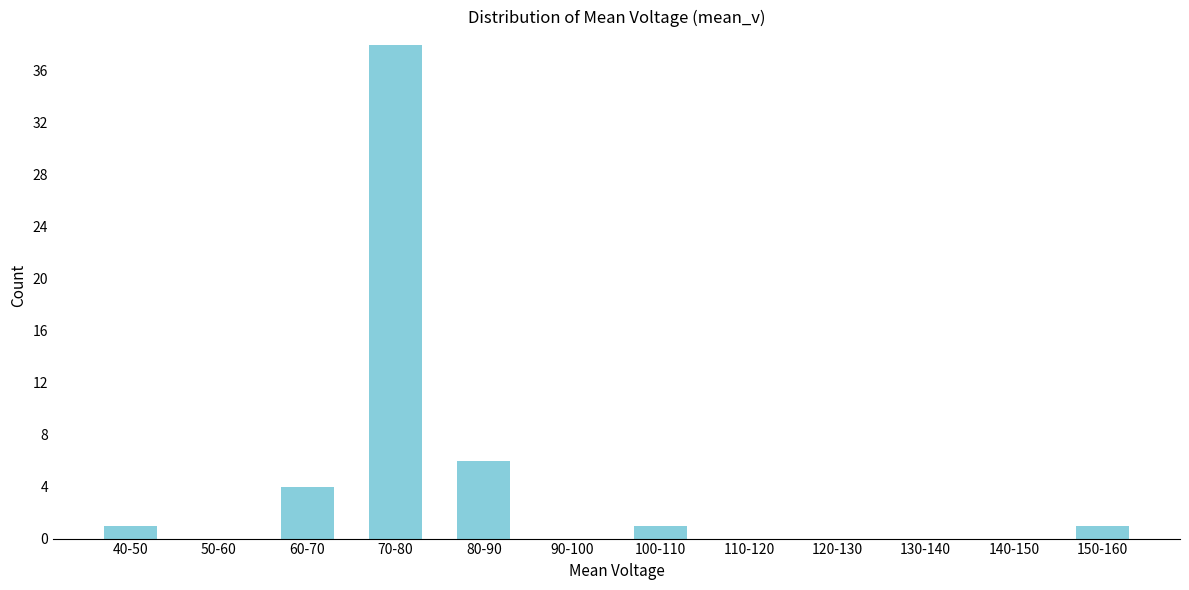

Reading right to left, extract all data points from this chart.

150-160=1	140-150=0	130-140=0	120-130=0	110-120=0	100-110=1	90-100=0	80-90=6	70-80=38	60-70=4	50-60=0	40-50=1